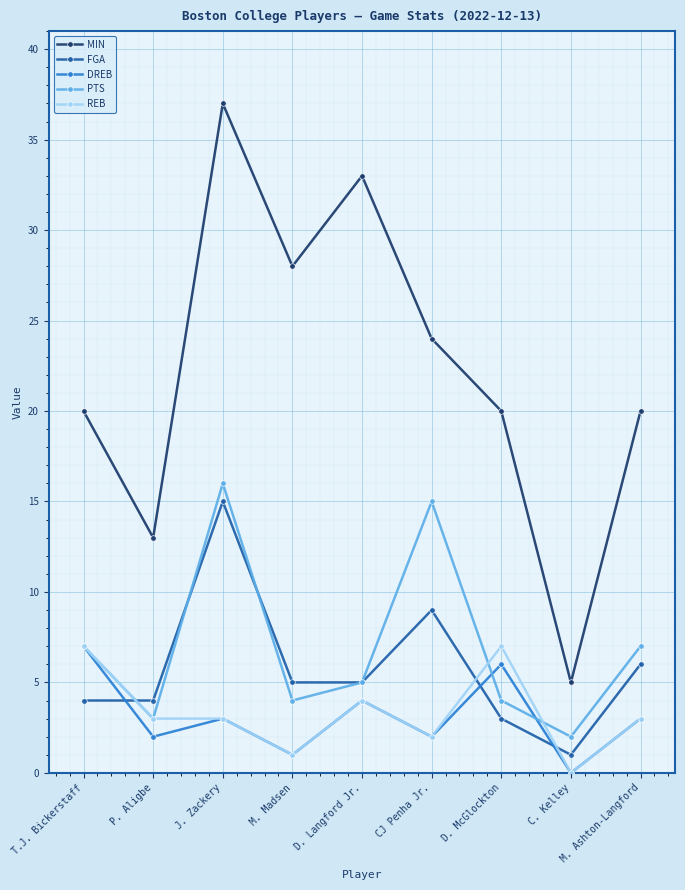

What is the maximum value shown in the chart?

37